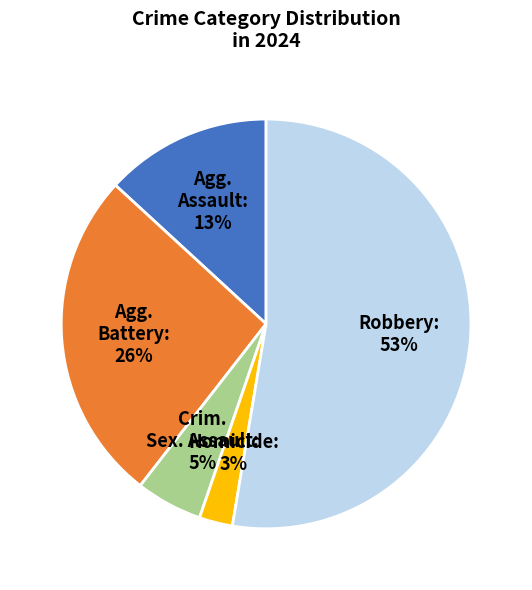

Count the number of slices in the pie.

5